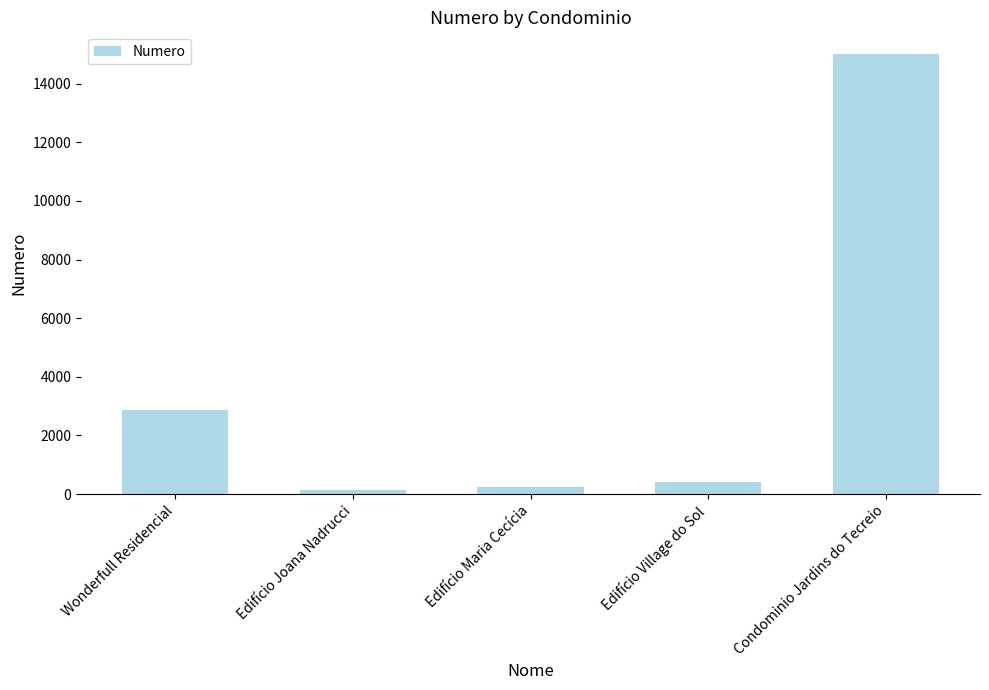

The chart shows a value of 15000 at Condominio Jardins do Tecreio. True or false?

True